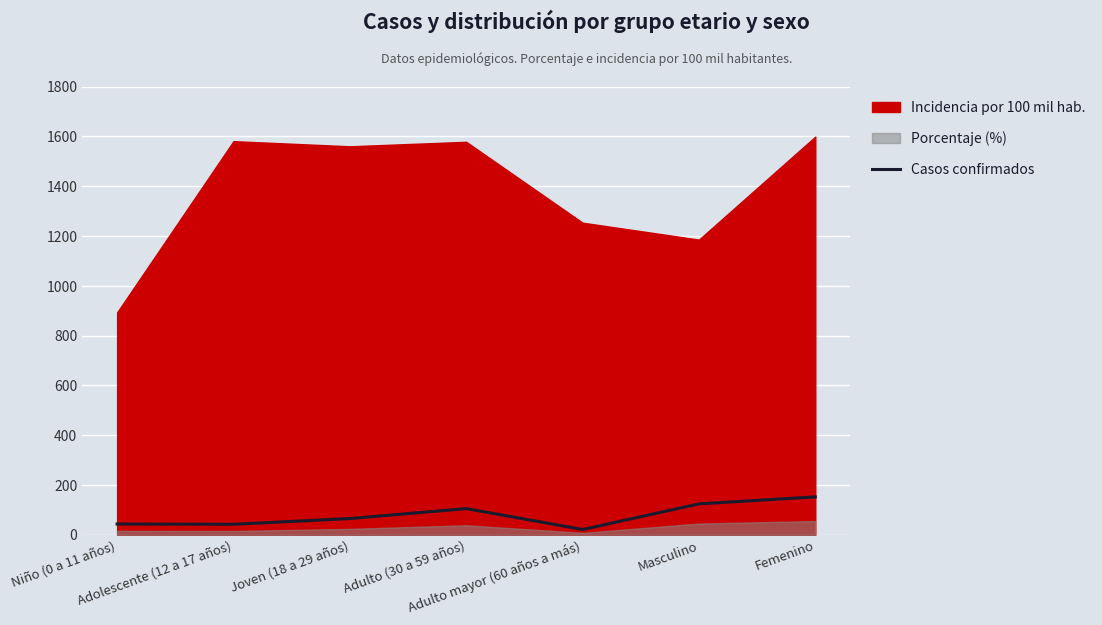

How many data points does each series have?

7